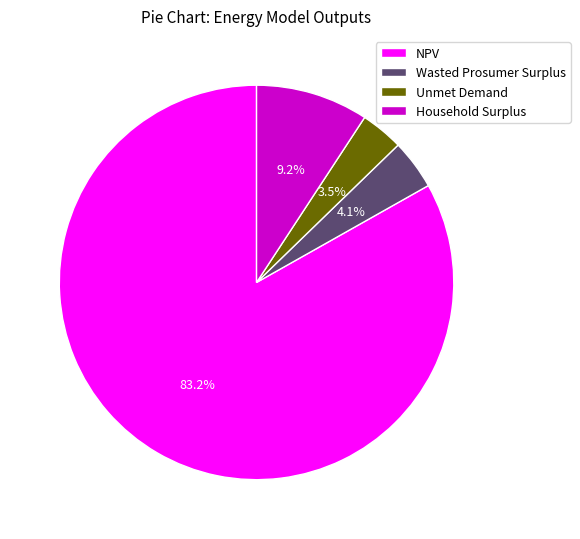

How many segments does this pie chart have?

4